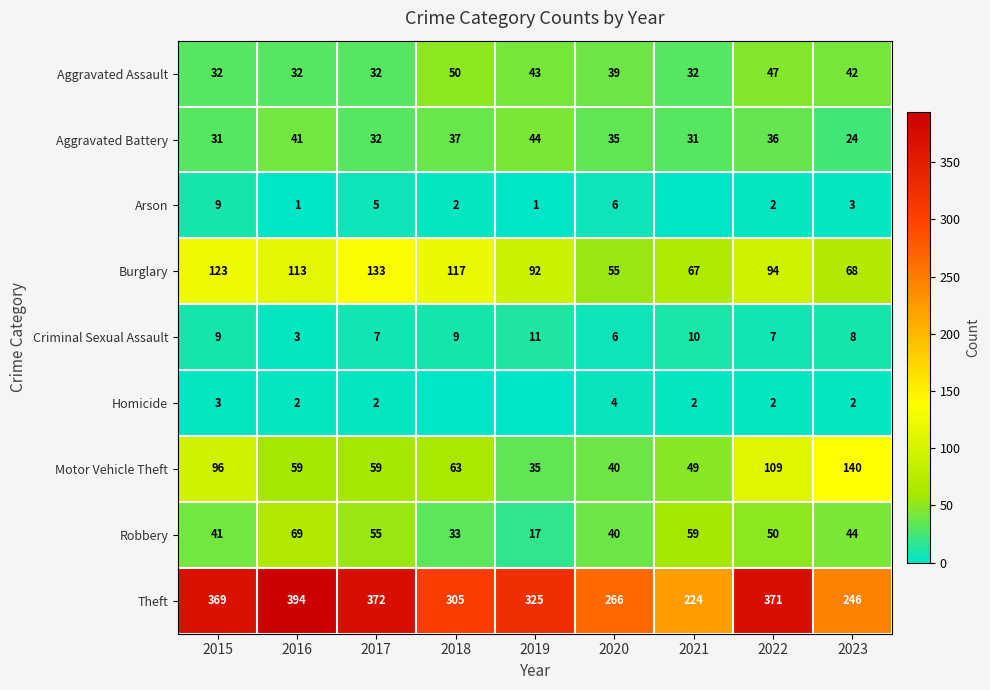

Is the value of Motor Vehicle Theft at 2020 greater than the value of Aggravated Assault at 2020?

Yes